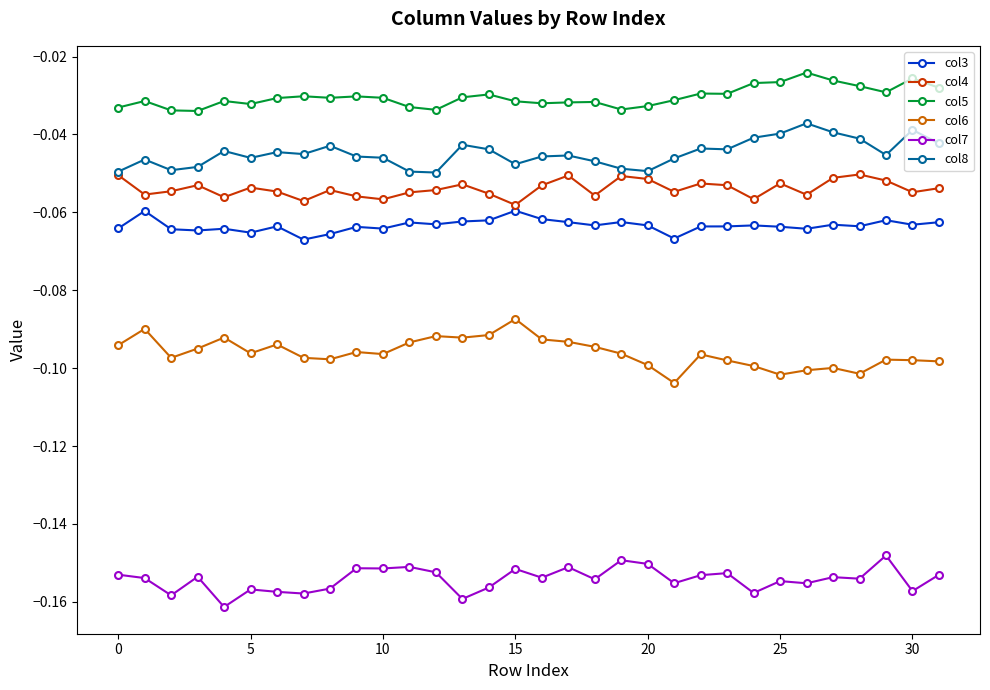

Which series has the largest total across all categories?

col5